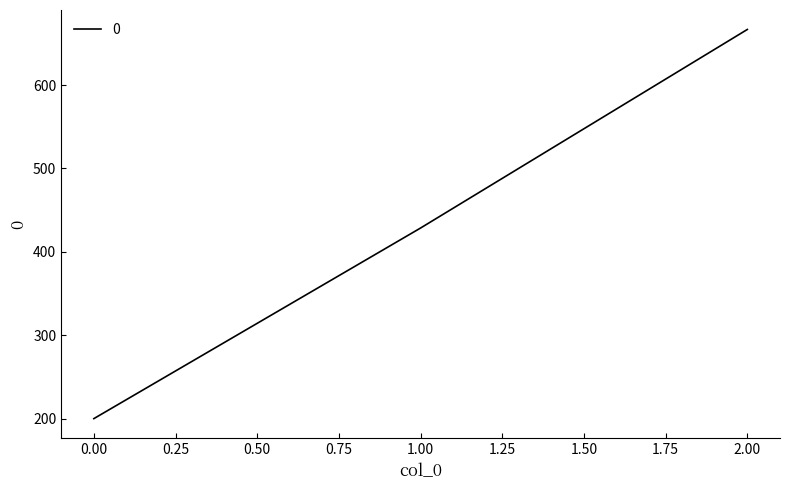

How many series are shown in this chart?

1